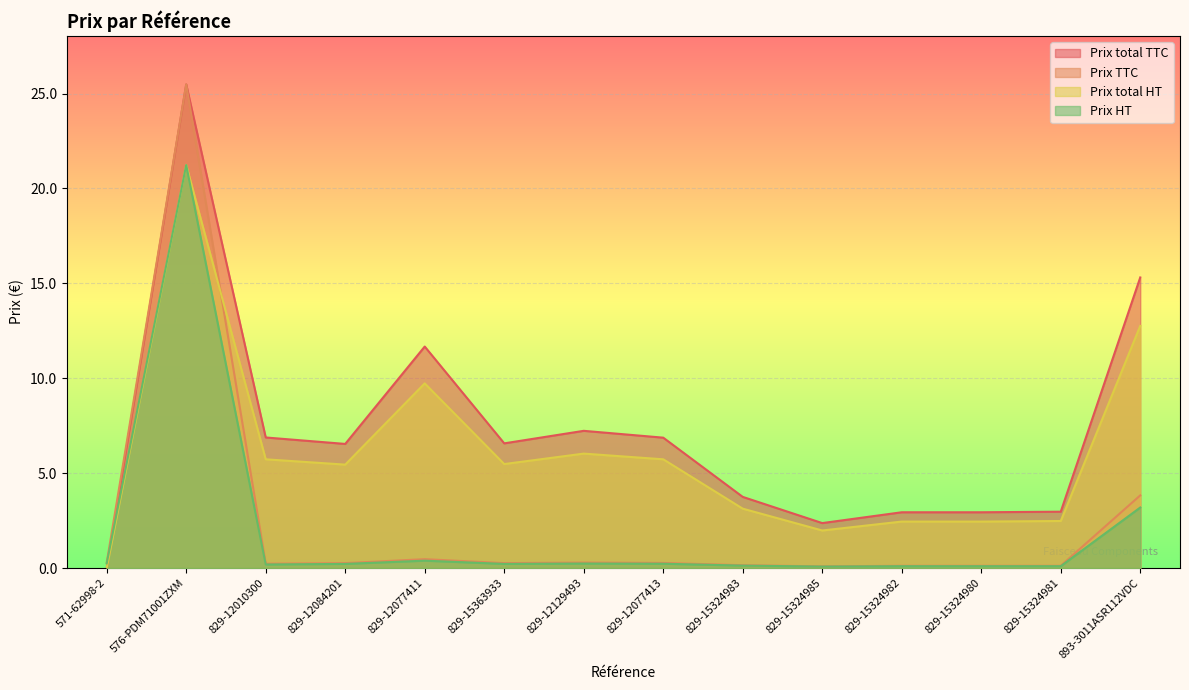

At which label is Prix total TTC closest to 12?

829-12077411